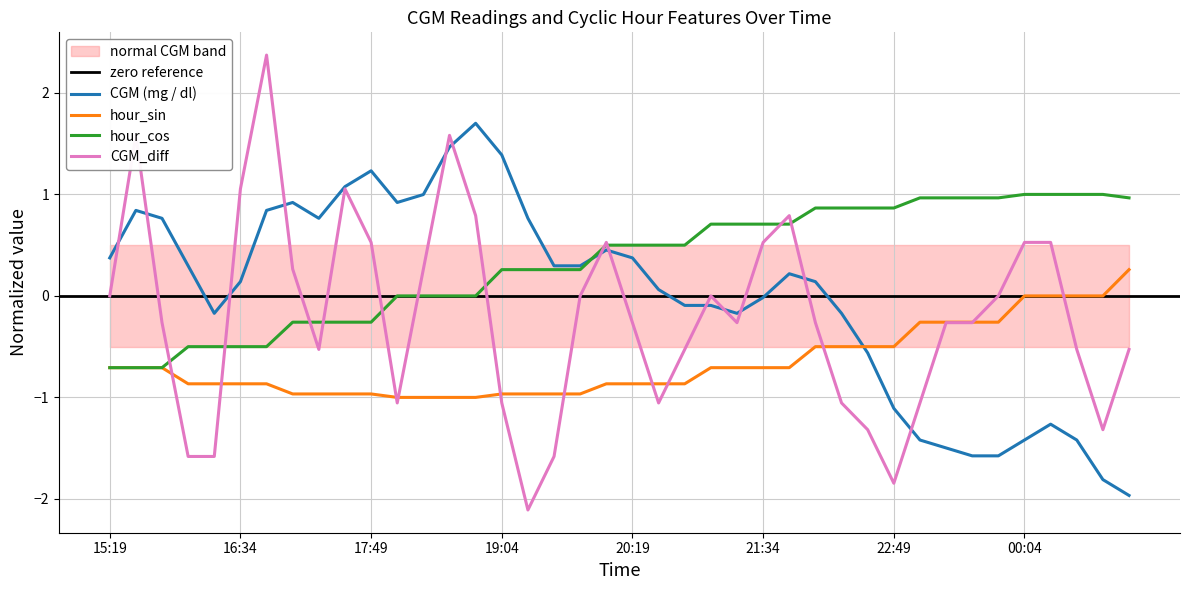

Between 16:49 and 21:34, which is larger?

16:49